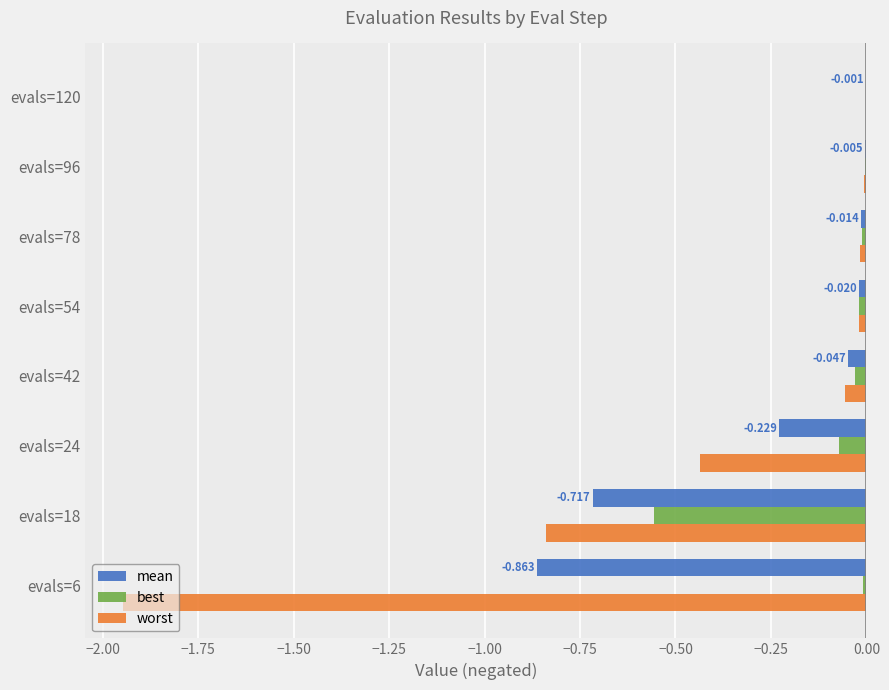

Which series has the widest spread of values?

worst